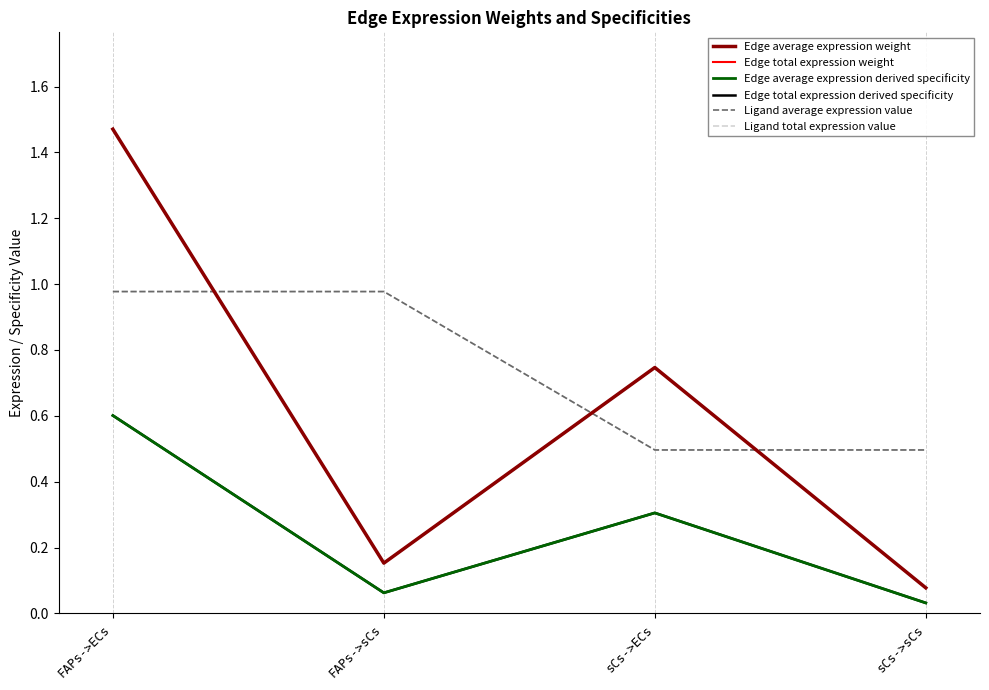

Which series has the largest range (max minus min)?

Edge average expression weight